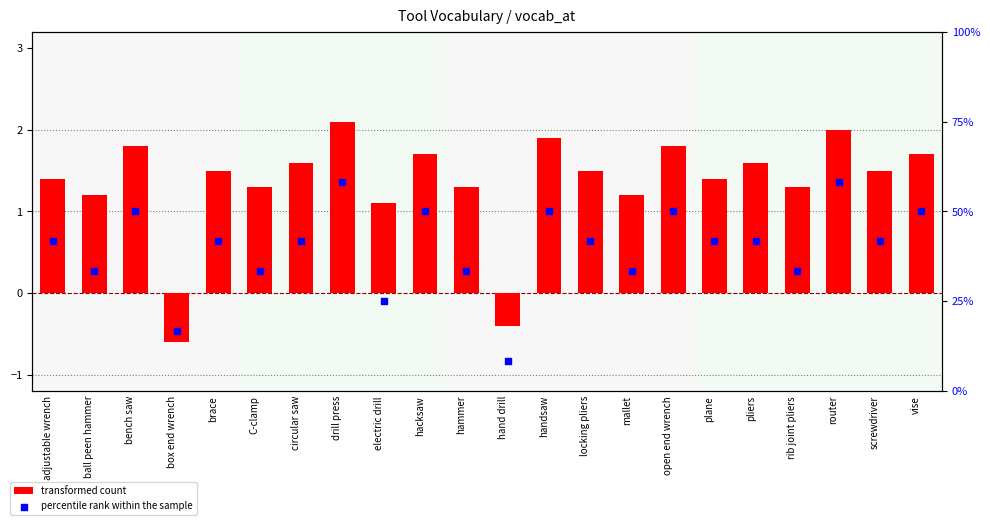

What are all the series names shown in the legend?

transformed count, percentile rank within the sample